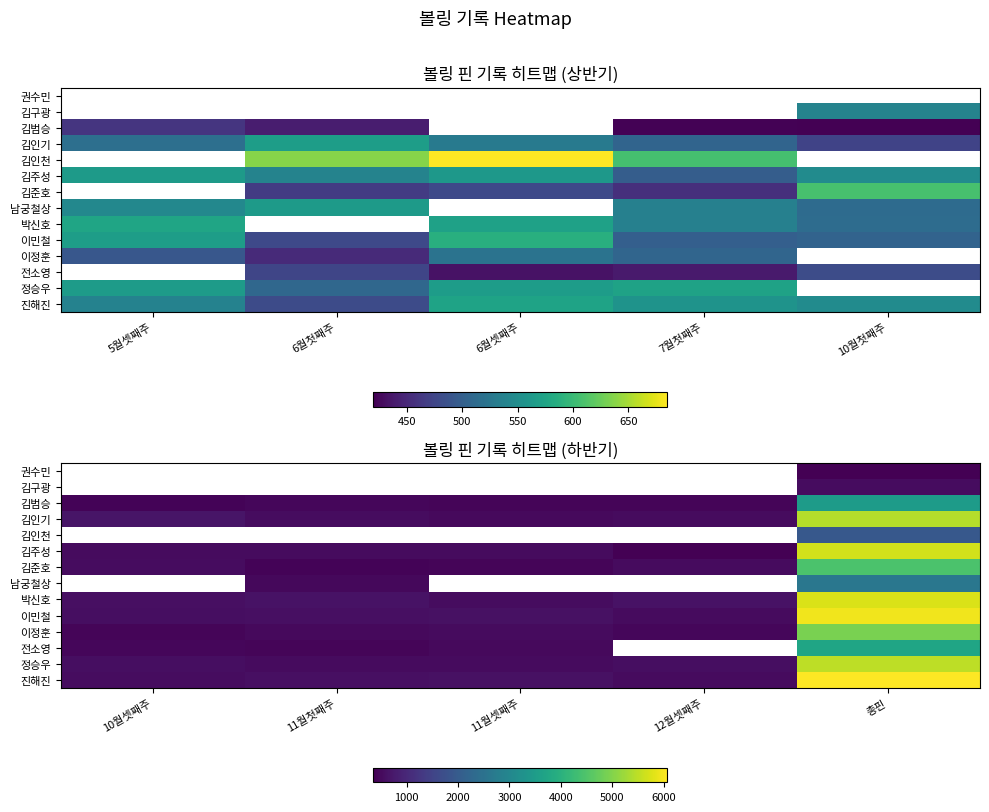

List the labels in order of 이민철 value, largest first.

총핀, 11월셋째주, 11월첫째주, 10월셋째주, 12월셋째주